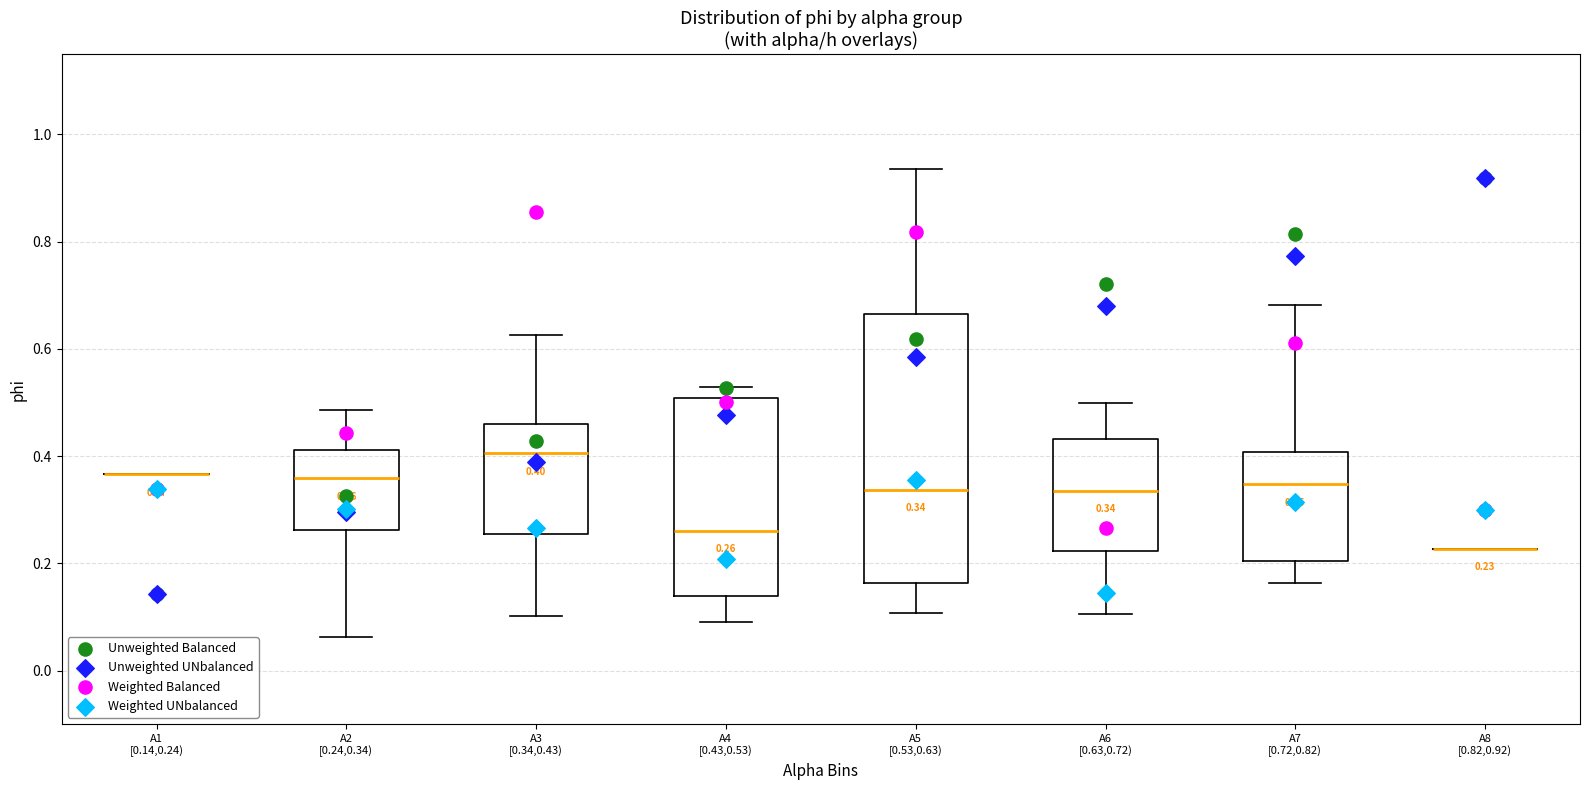

Comparing the boxes themselves (not the whiskers), which one is the tallest?

A5 [0.53,0.63)